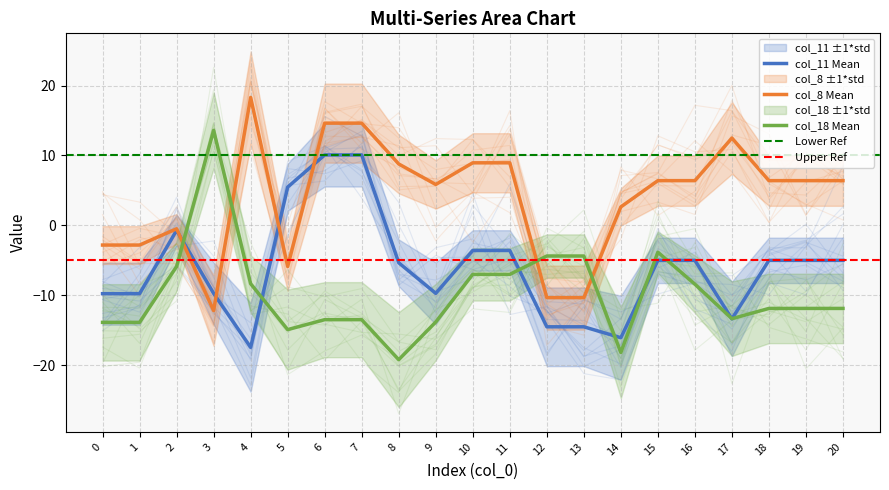

What is the average value of the col_8 series?

3.9